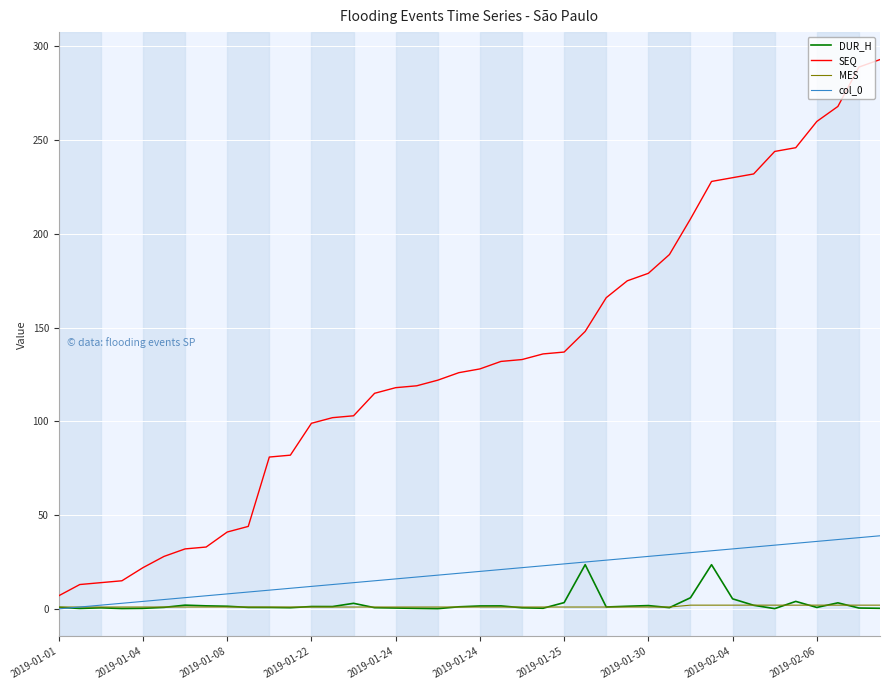

List the series in order of their peak value, lowest first.

MES, DUR_H, col_0, SEQ